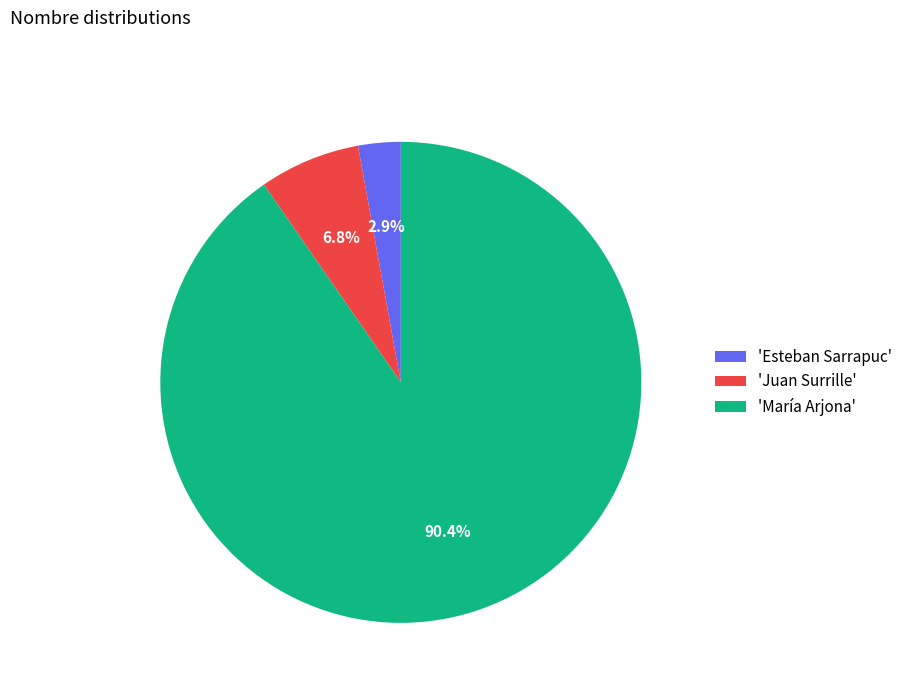

How many slices are in this pie chart?

3